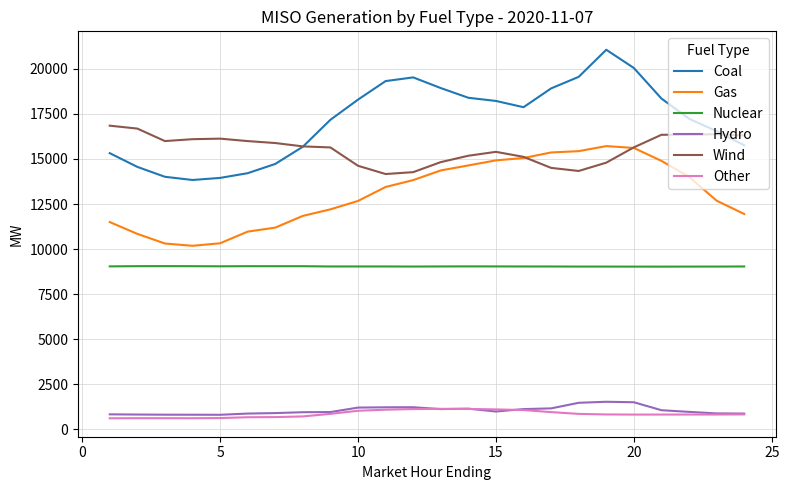

Which series has the largest range (max minus min)?

Coal